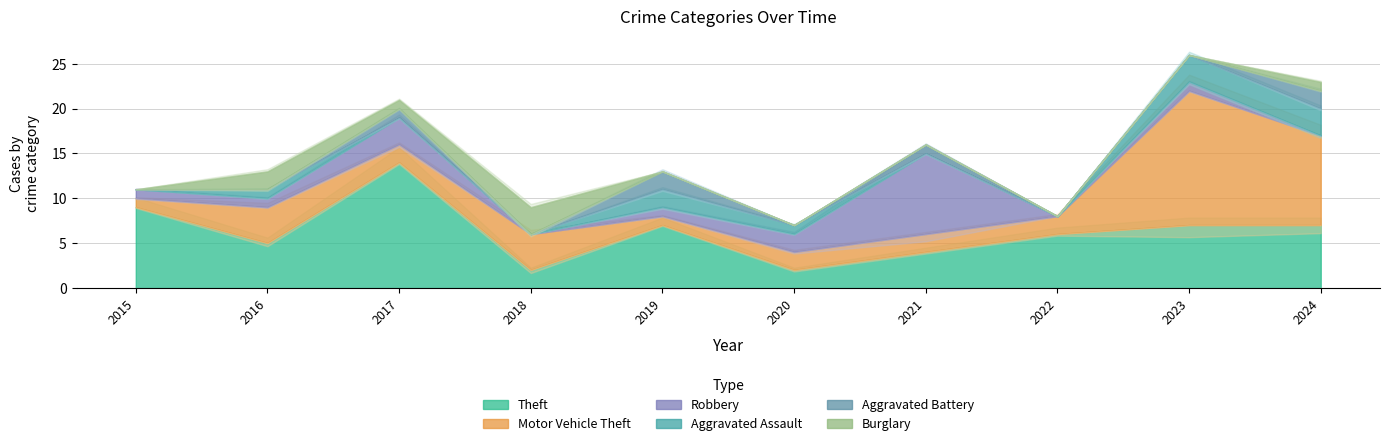

Reading left to right, list all the values displayed in this chart.

Theft: 2015=9	2016=5	2017=14	2018=2	2019=7	2020=2	2021=4	2022=6	2023=7	2024=7
Motor Vehicle Theft: 2015=1	2016=4	2017=2	2018=4	2019=1	2020=2	2021=2	2022=2	2023=15	2024=10
Robbery: 2015=1	2016=1	2017=3	2018=0	2019=1	2020=2	2021=9	2022=0	2023=1	2024=0
Aggravated Assault: 2015=0	2016=1	2017=0	2018=0	2019=2	2020=1	2021=0	2022=0	2023=3	2024=3
Aggravated Battery: 2015=0	2016=0	2017=1	2018=0	2019=2	2020=0	2021=1	2022=0	2023=0	2024=2
Burglary: 2015=0	2016=2	2017=1	2018=3	2019=0	2020=0	2021=0	2022=0	2023=0	2024=1